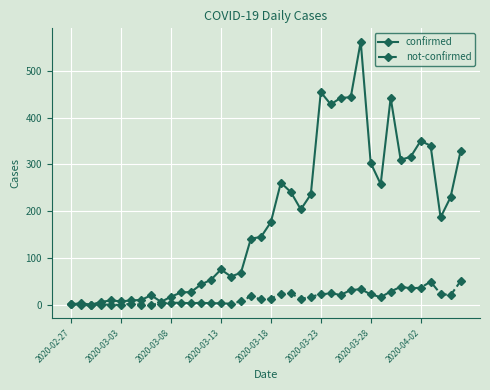

True or false: not-confirmed has more than 1 interior local peaks.

True